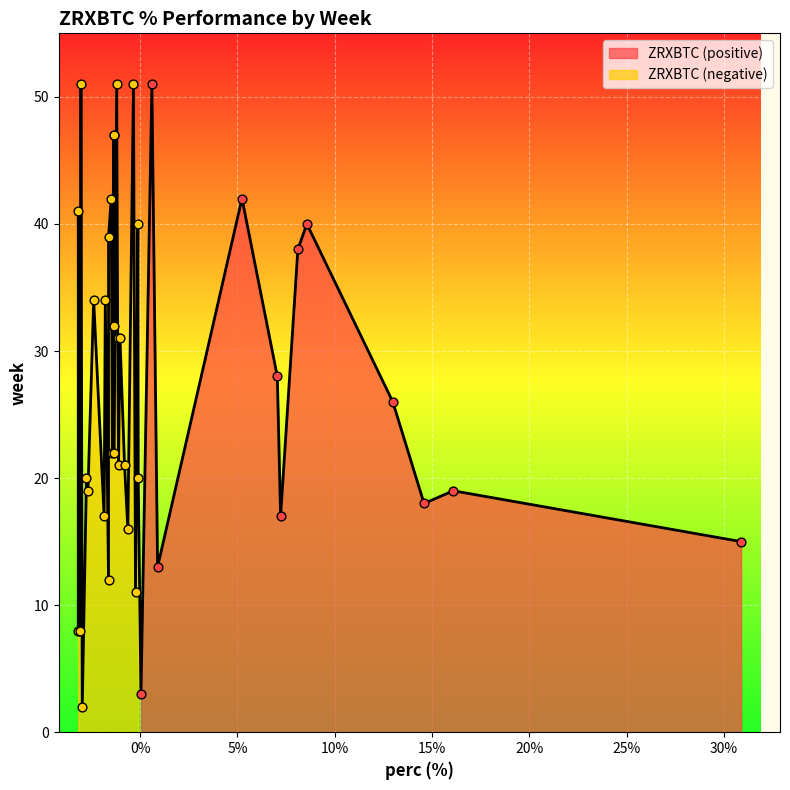

What is the change in value from 19 to 34?

-1.6